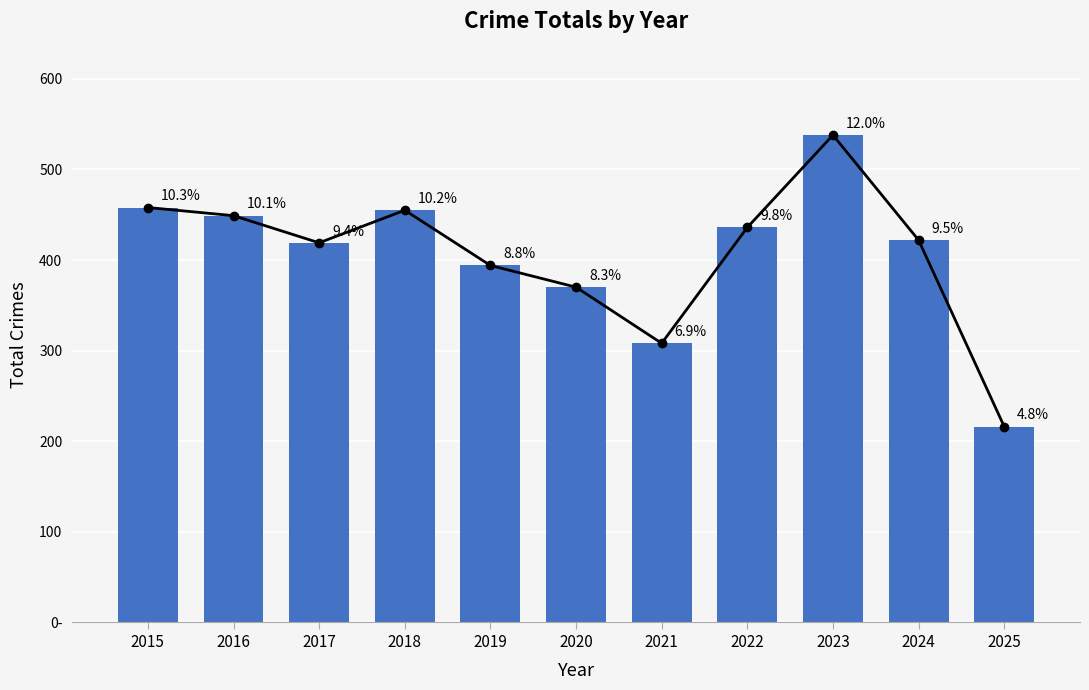

Is it true that the value at 2019 is 642?

False